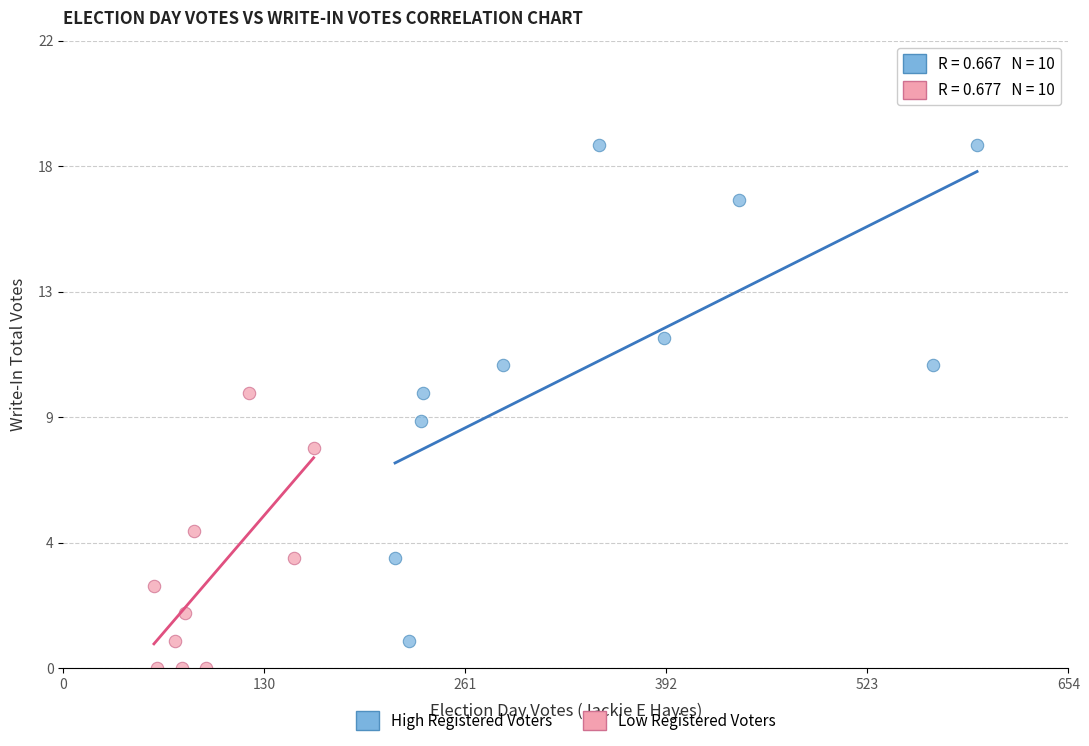

What are all the series names shown in the legend?

High Registered Voters, Low Registered Voters